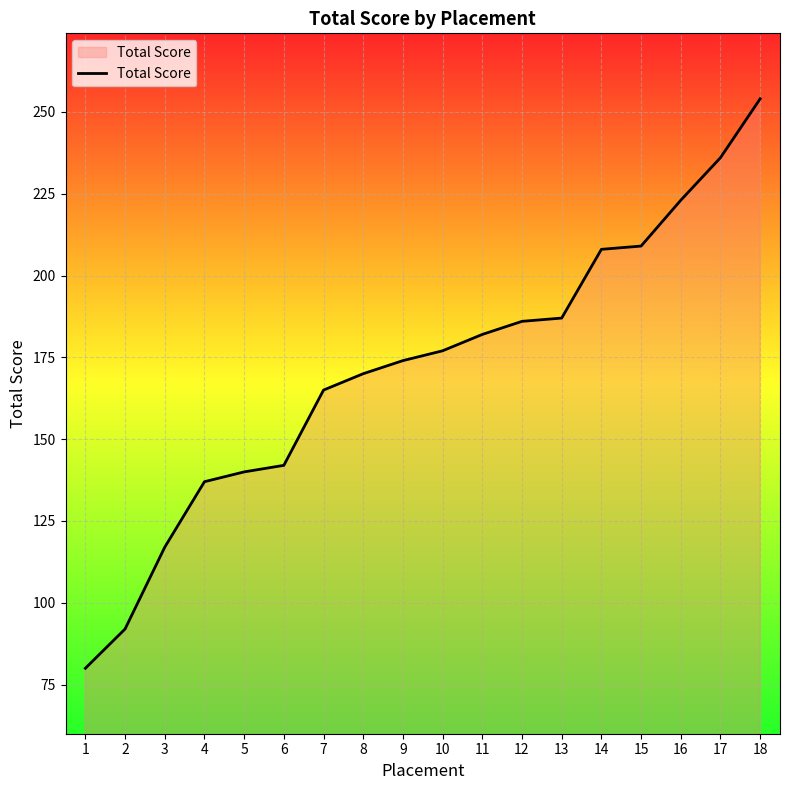

Reading left to right, extract all data points from this chart.

1=80	2=92	3=117	4=137	5=140	6=142	7=165	8=170	9=174	10=177	11=182	12=186	13=187	14=208	15=209	16=223	17=236	18=254